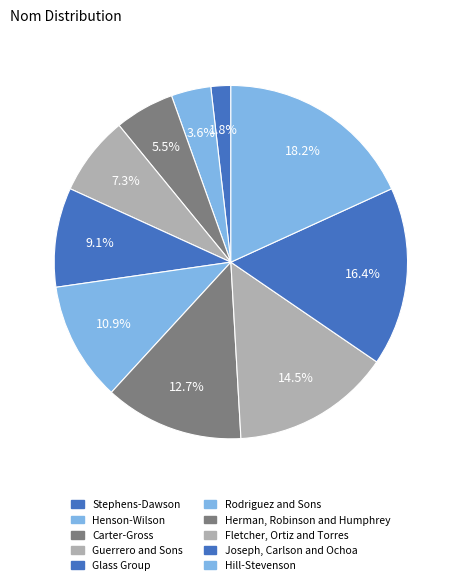

Is it true that Henson-Wilson is 1% of the pie?

False